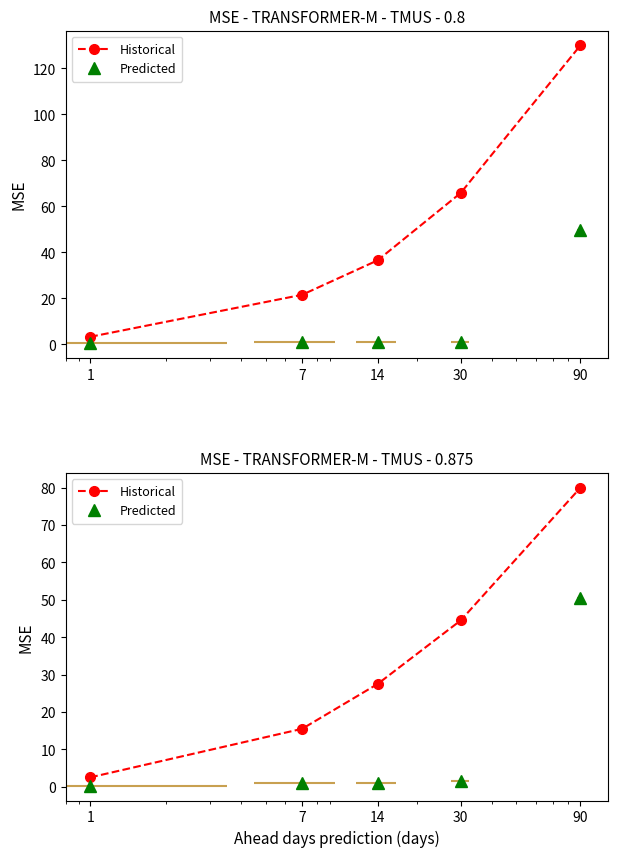

Count the number of data series in this chart.

2